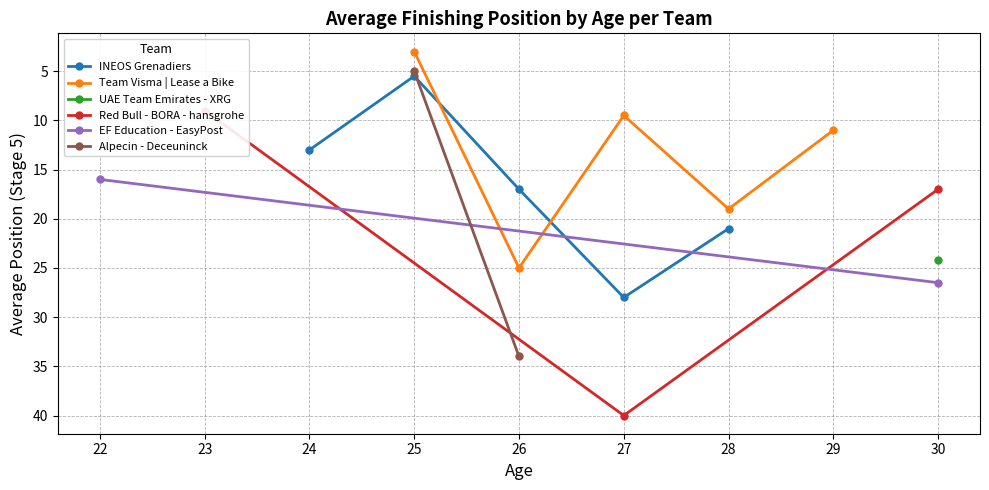

At which category does INEOS Grenadiers reach its first local valley?

25